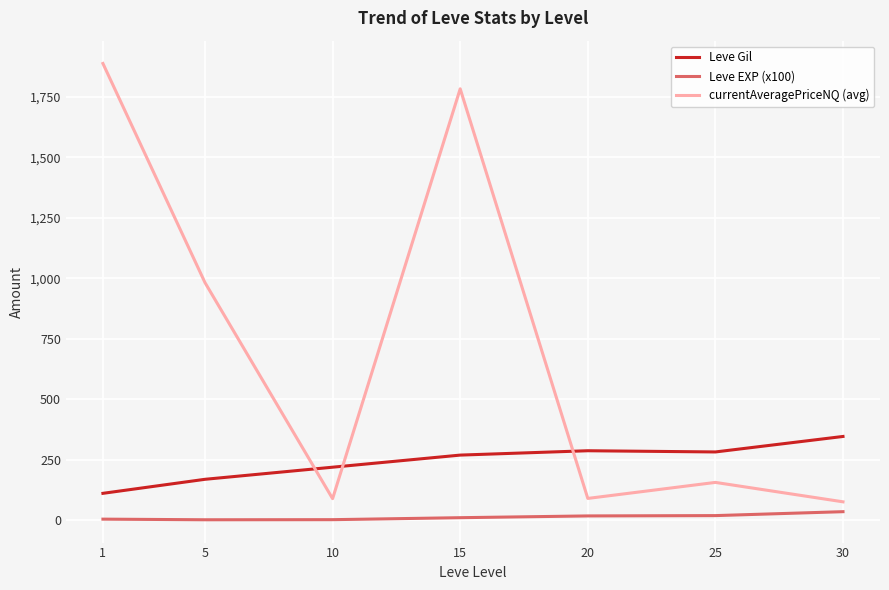

How many categories are shown in the chart?

7